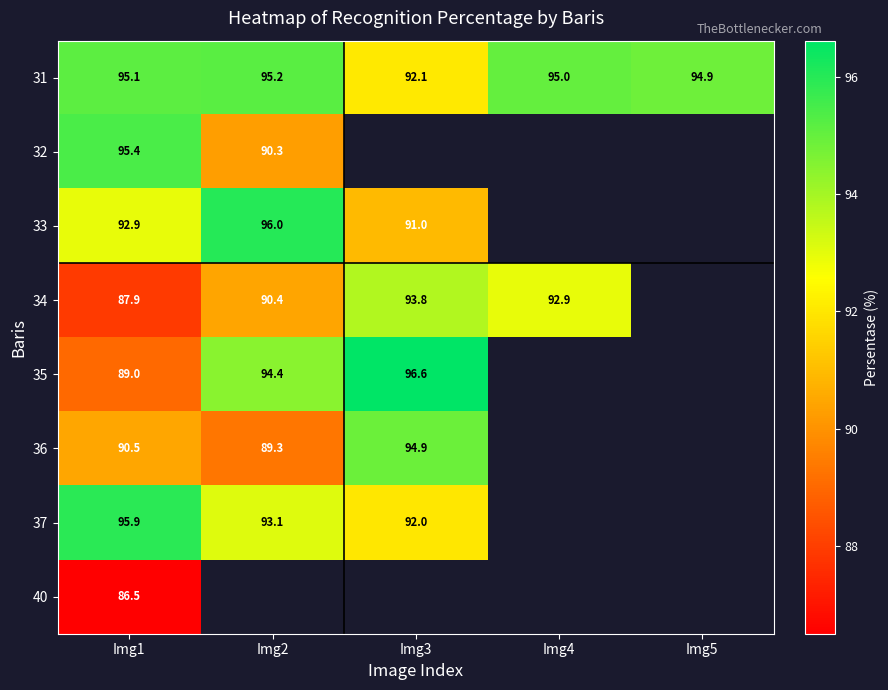

The value of 37 at Img1 is 31.0. True or false?

False